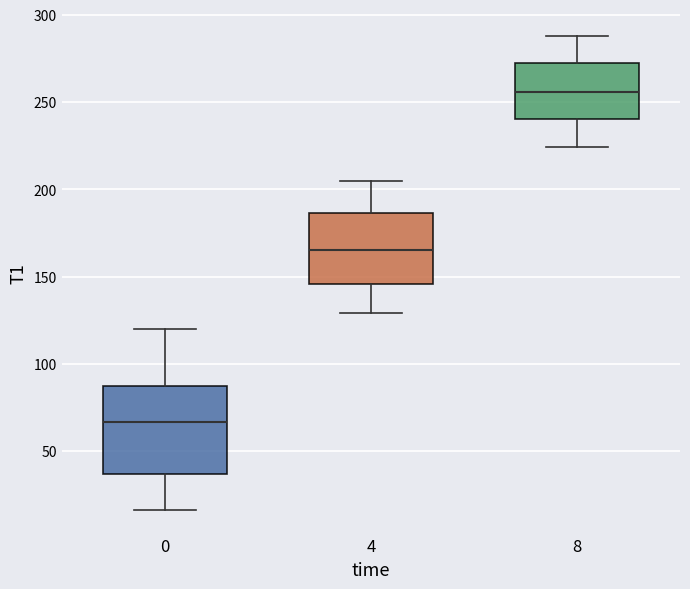

Which box's median line is the highest?

8